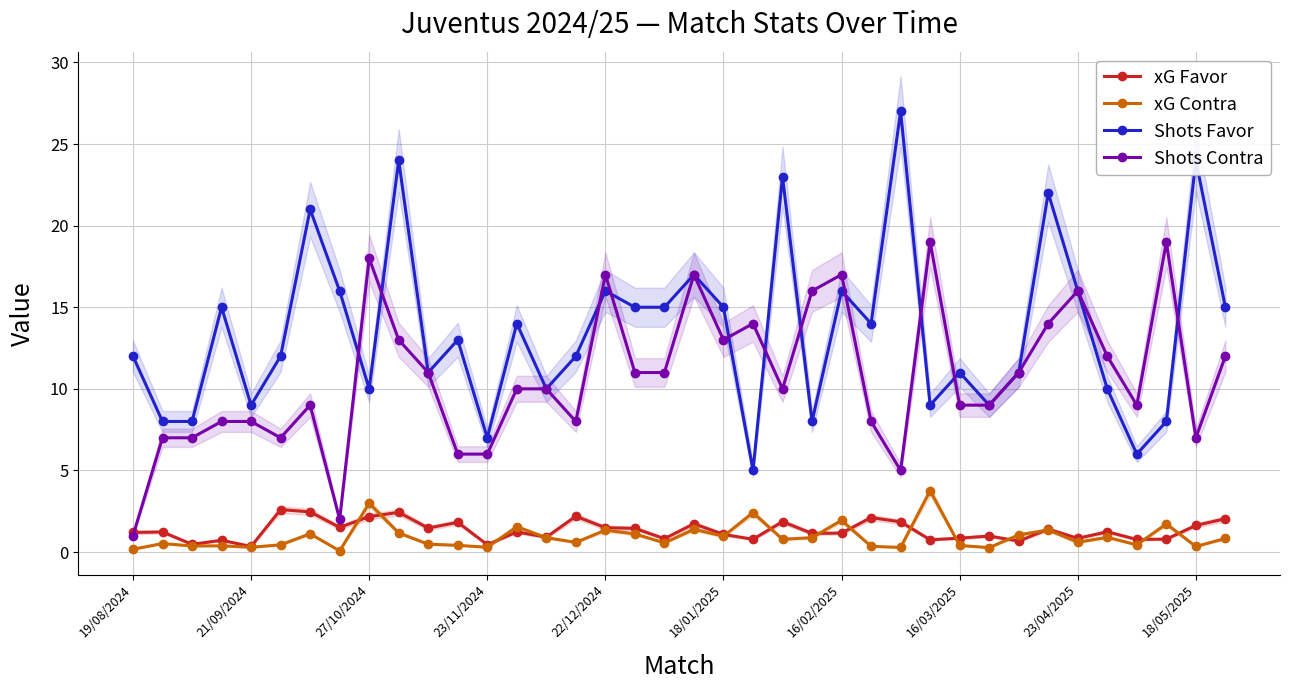

How many intersections are there between xG Favor and xG Contra?

14